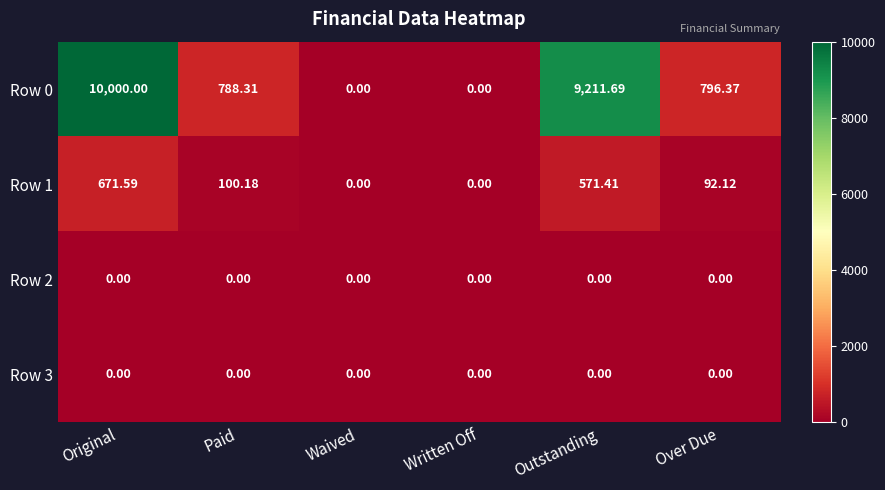

At which category is the sum across all series the highest?

Original